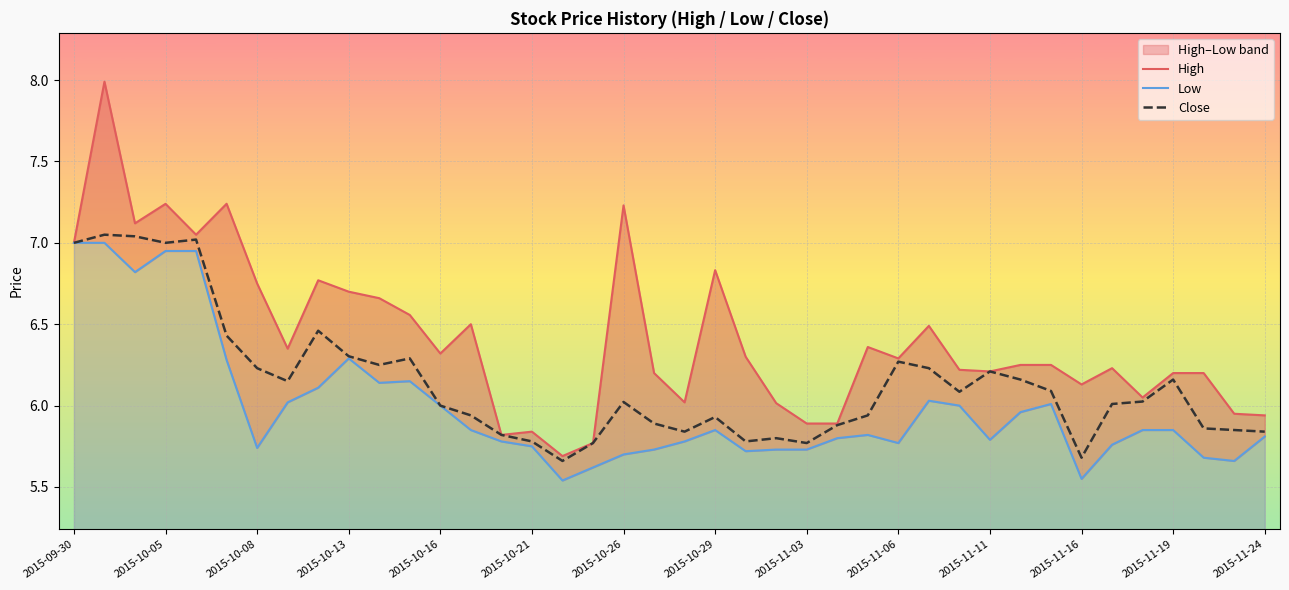

At which category does the chart reach its minimum across all series?

16